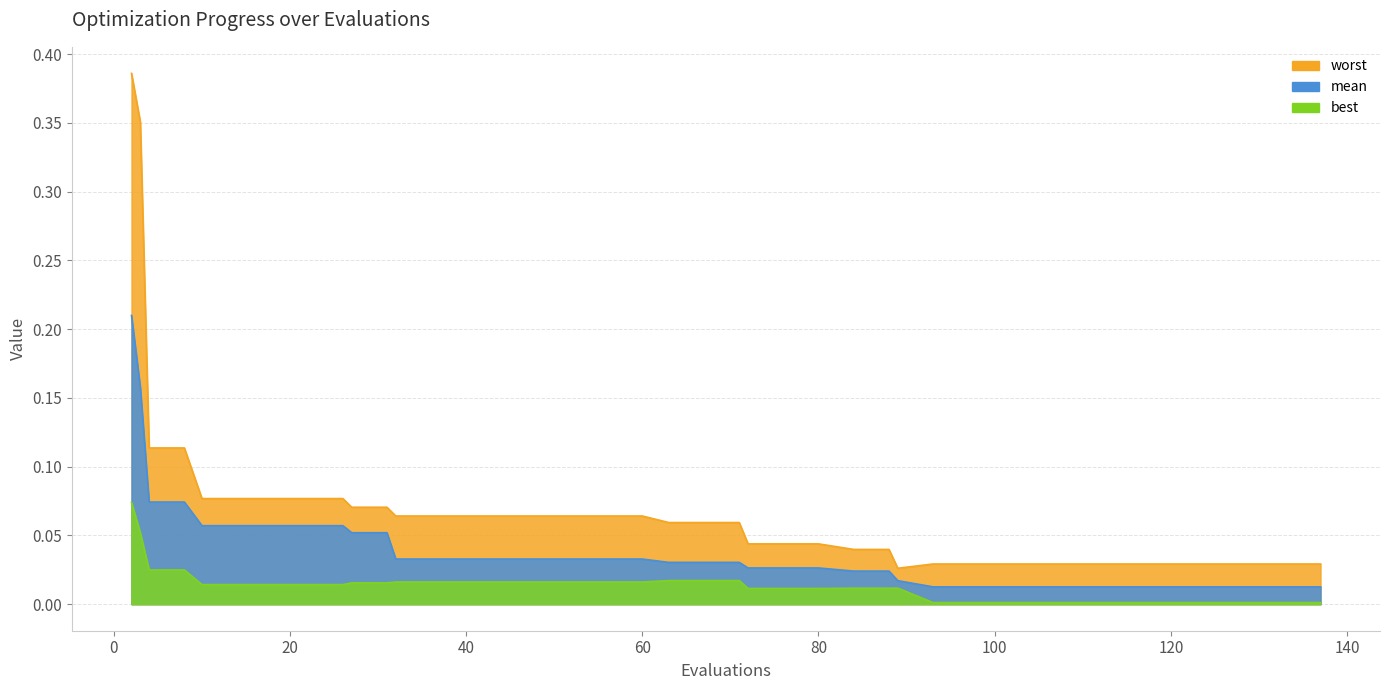

True or false: mean and best cross at least once.

False